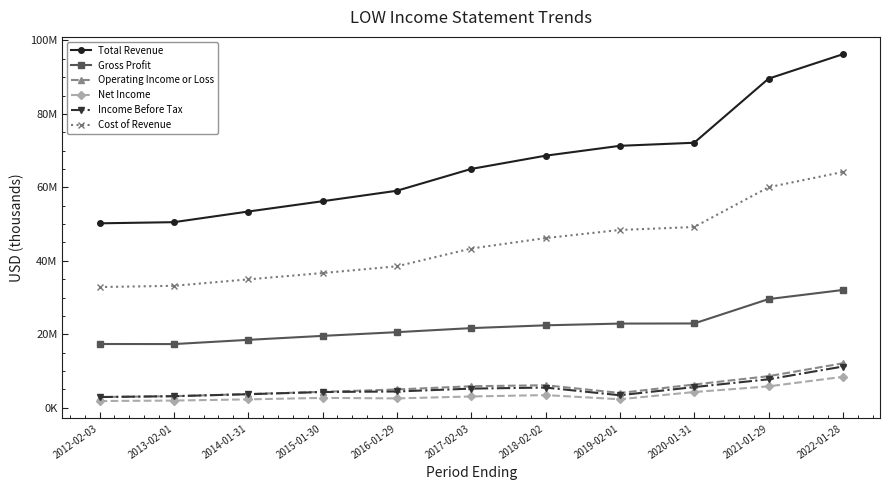

How many interior local peaks does the Operating Income or Loss series have?

1